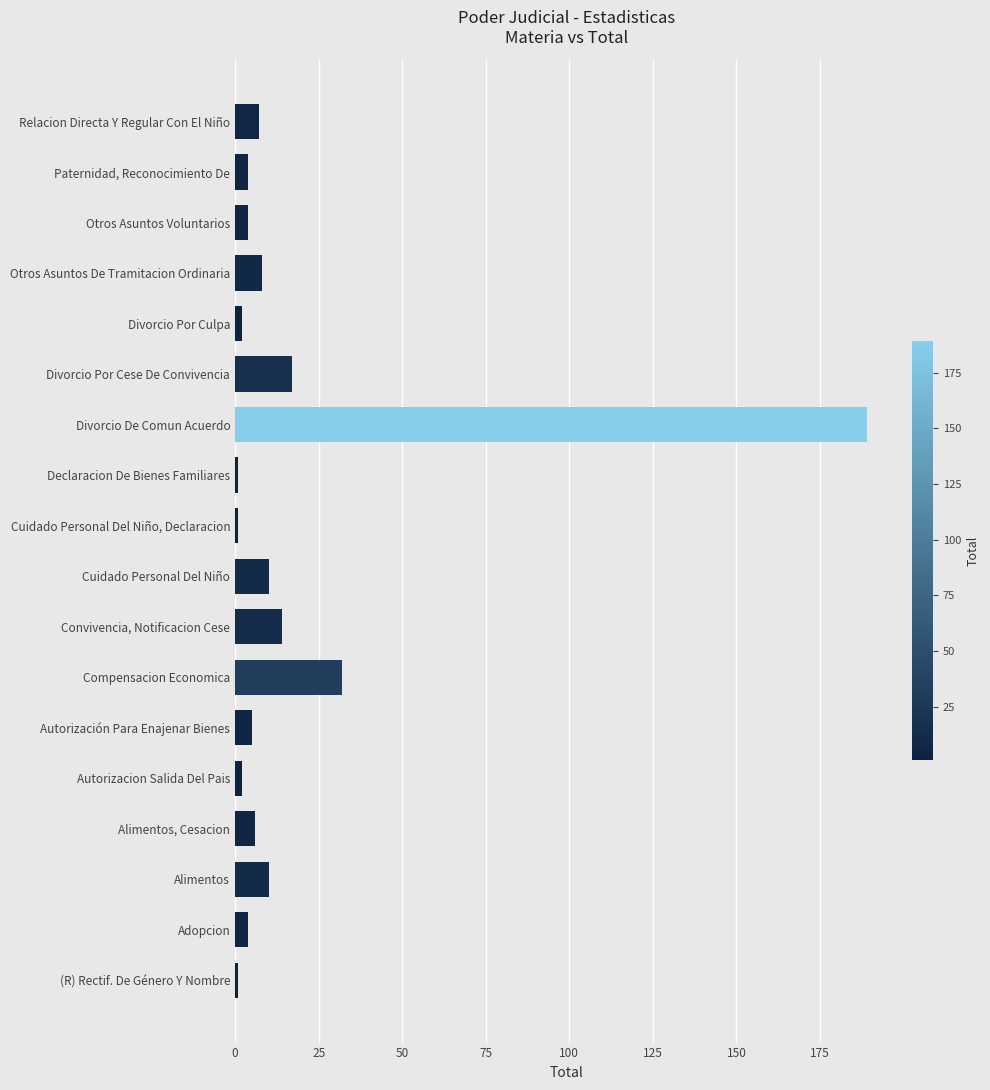

Is it true that the value at Compensacion Economica is 32?

True